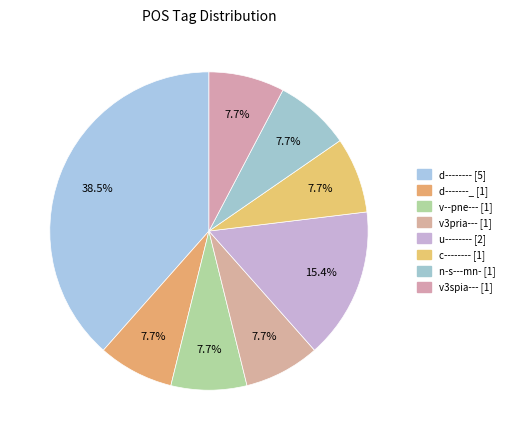

Does c-------- represent more than half of the total?

No